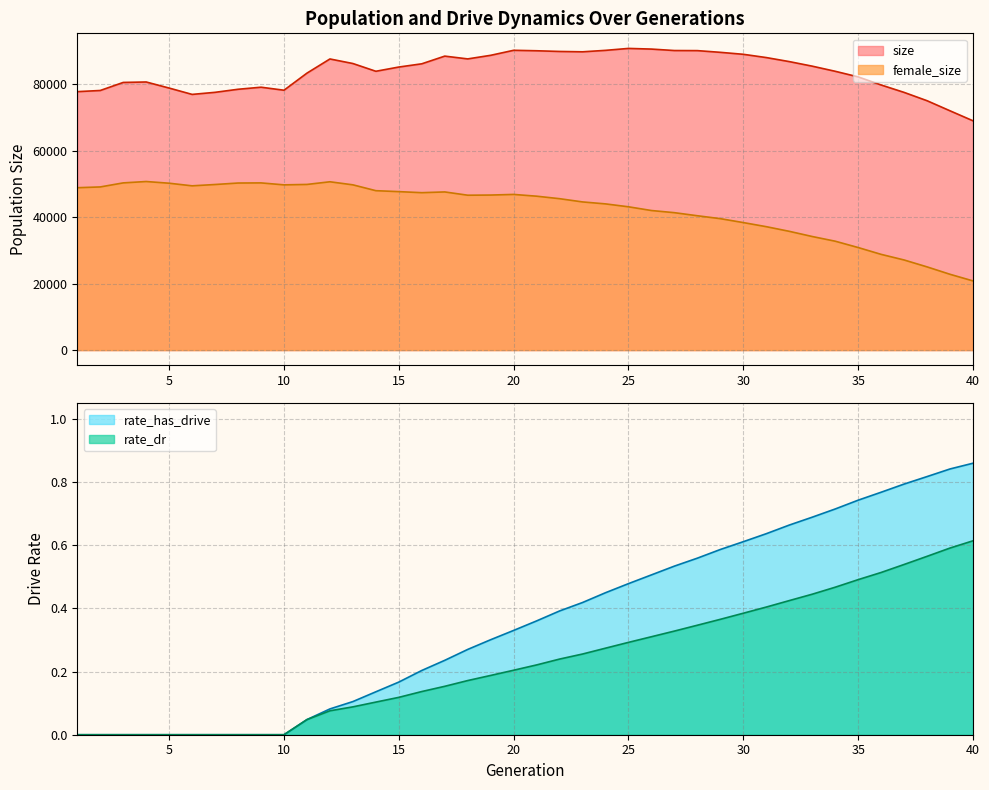

List the series in order of their peak value, highest first.

size, female_size, rate_has_drive, rate_dr